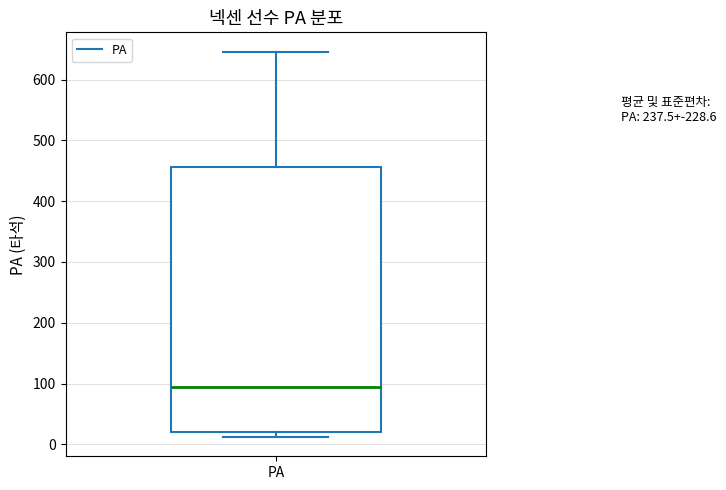

Where does the upper whisker of the box for PA end on the y-axis? The values are not printed on the chart, so give them approximately, as read against the axis.

650